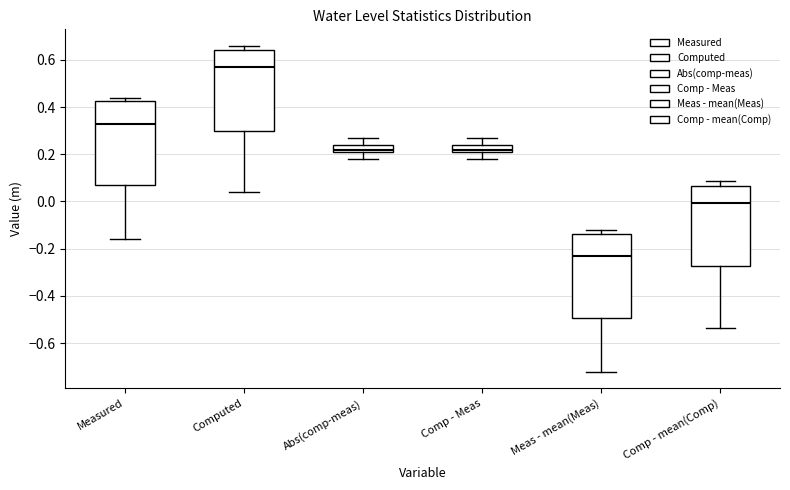

Reading left to right, transcribe this box plot: for each box, give where its median line is, the range the box spans, and where its two whiskers end, as read against the y-axis. The values are not printed on the chart, so give them approximately, as read against the axis.

Measured: median 0.34, box 0.08 to 0.42, whiskers -0.16 to 0.44
Computed: median 0.58, box 0.30 to 0.64, whiskers 0.04 to 0.66
Abs(comp-meas): median 0.22 (just above the box's lower edge), box 0.22 to 0.24, whiskers 0.18 to 0.28
Comp - Meas: median 0.22 (just above the box's lower edge), box 0.22 to 0.24, whiskers 0.18 to 0.28
Meas - mean(Meas): median -0.24, box -0.50 to -0.14, whiskers -0.72 to -0.12
Comp - mean(Comp): median 0.00, box -0.28 to 0.06, whiskers -0.54 to 0.08